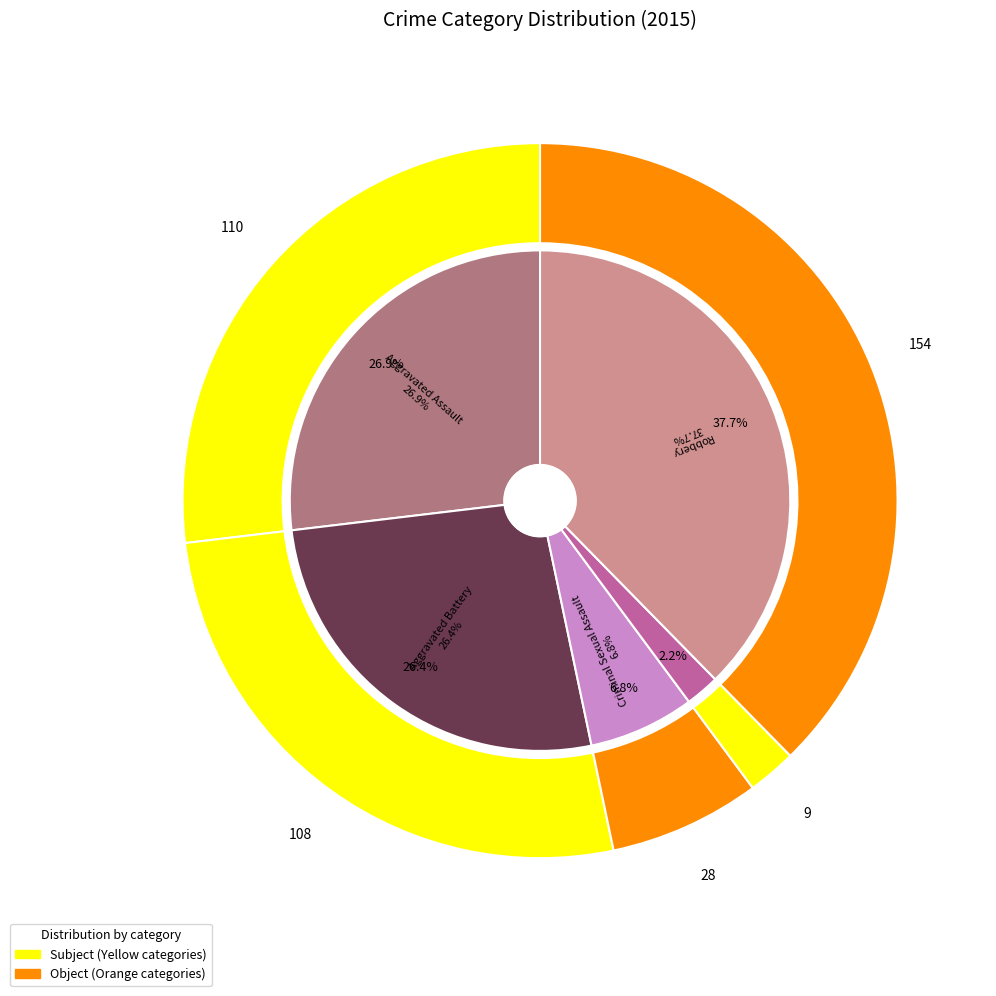

What percentage do values_2015 and 1 together represent?

53.3%